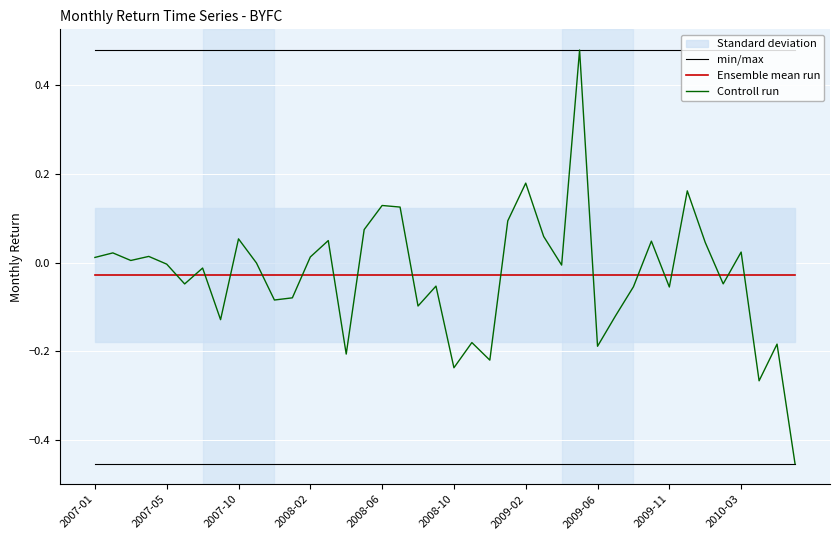

At which label is min/max closest to 0?

2007-01